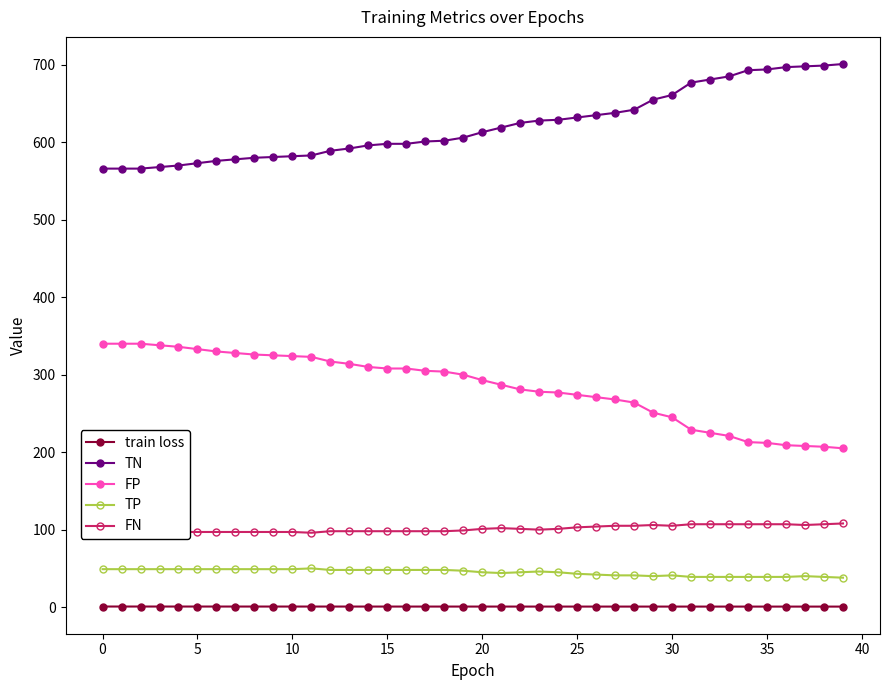

Does the chart display data point markers on the line(s)?

Yes